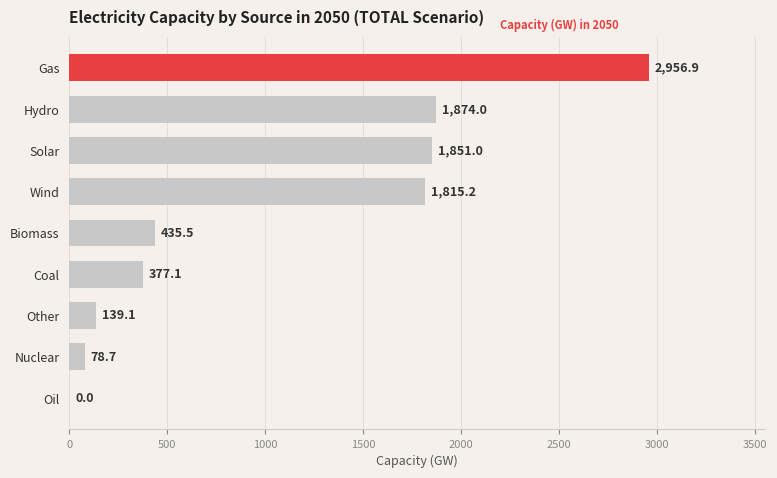

Where is the data nearest to the value 1478?

Wind